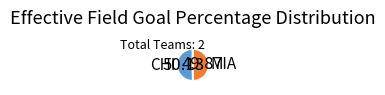

Is the sum of MIA and CHI greater than half?

Yes